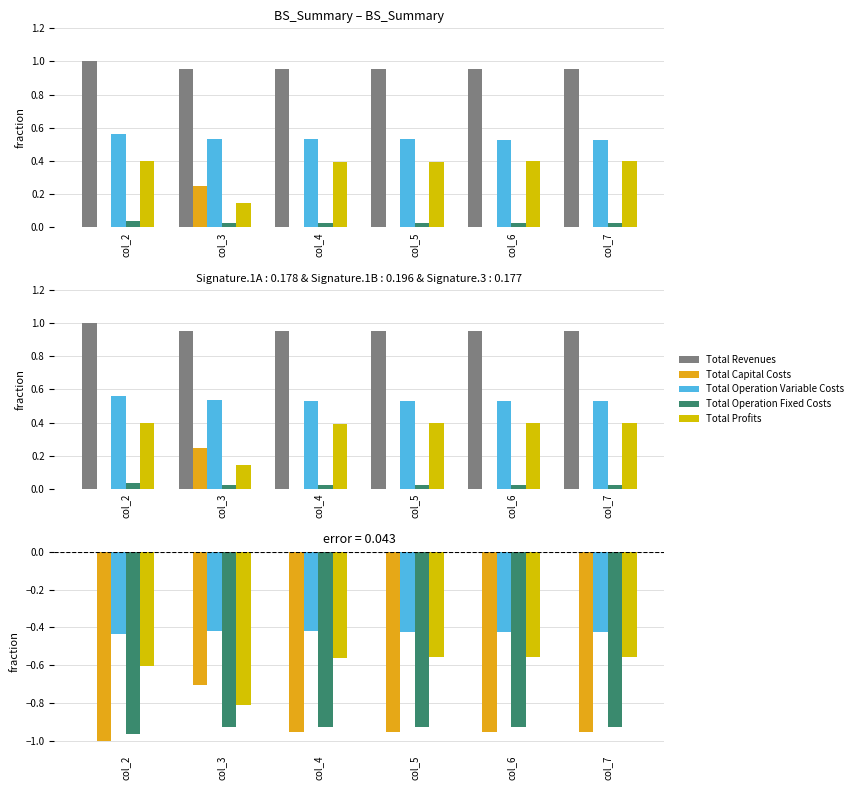

Between col_5 and col_4, which is larger?

col_5